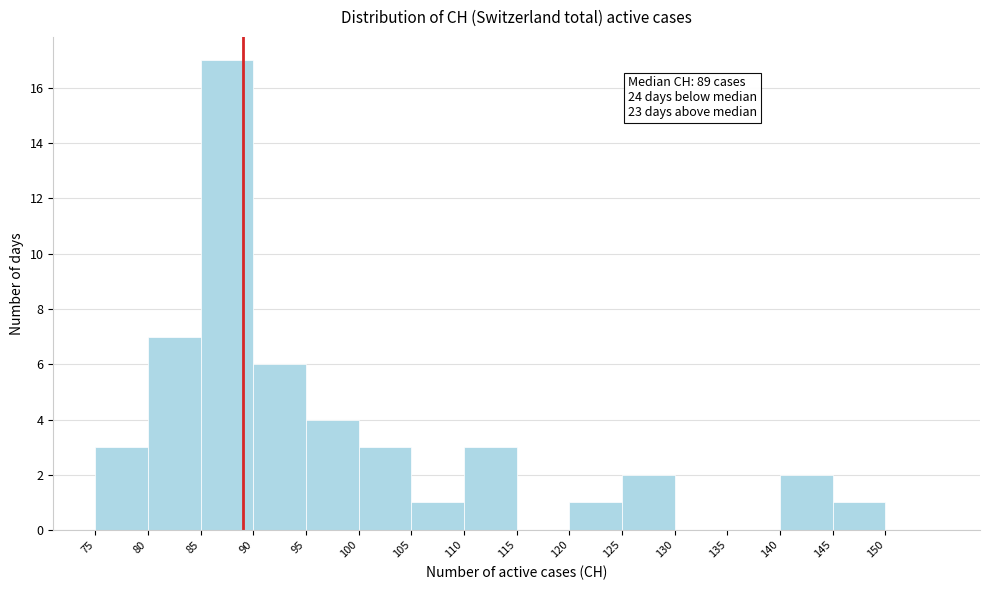

Which range on the x-axis has the tallest bar?

85 to 90